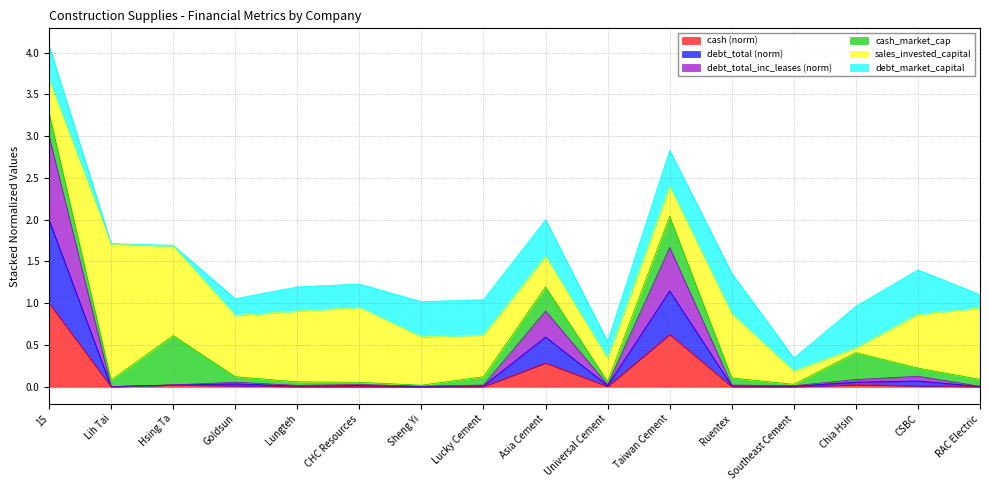

How many interior local peaks does the debt_total series have?

5